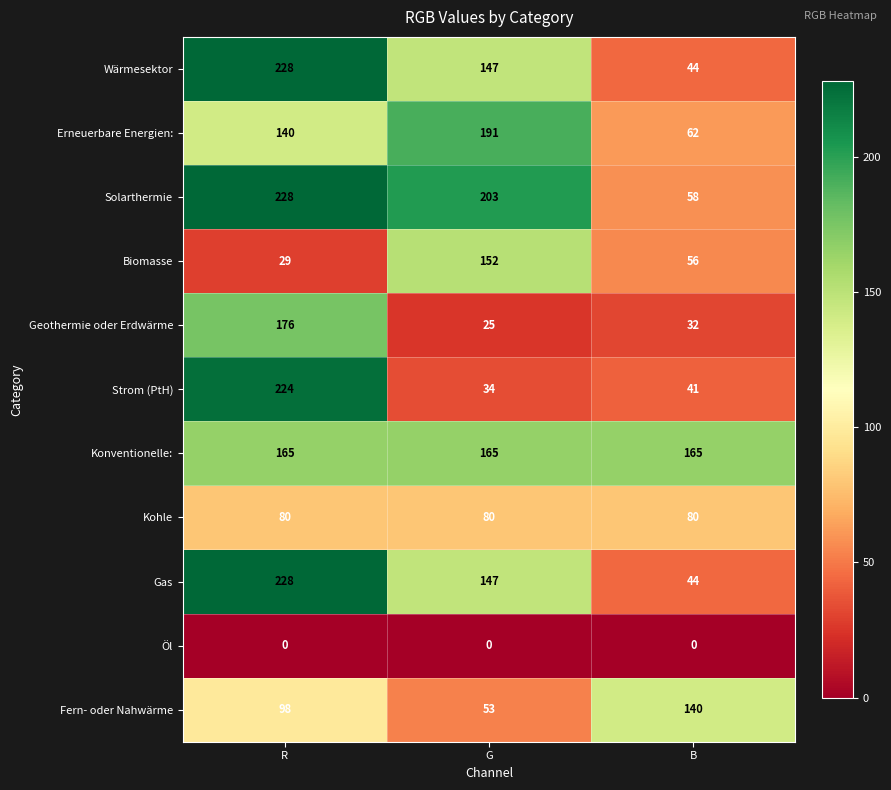

List the labels in order of Fern- oder Nahwärme value, smallest first.

G, R, B